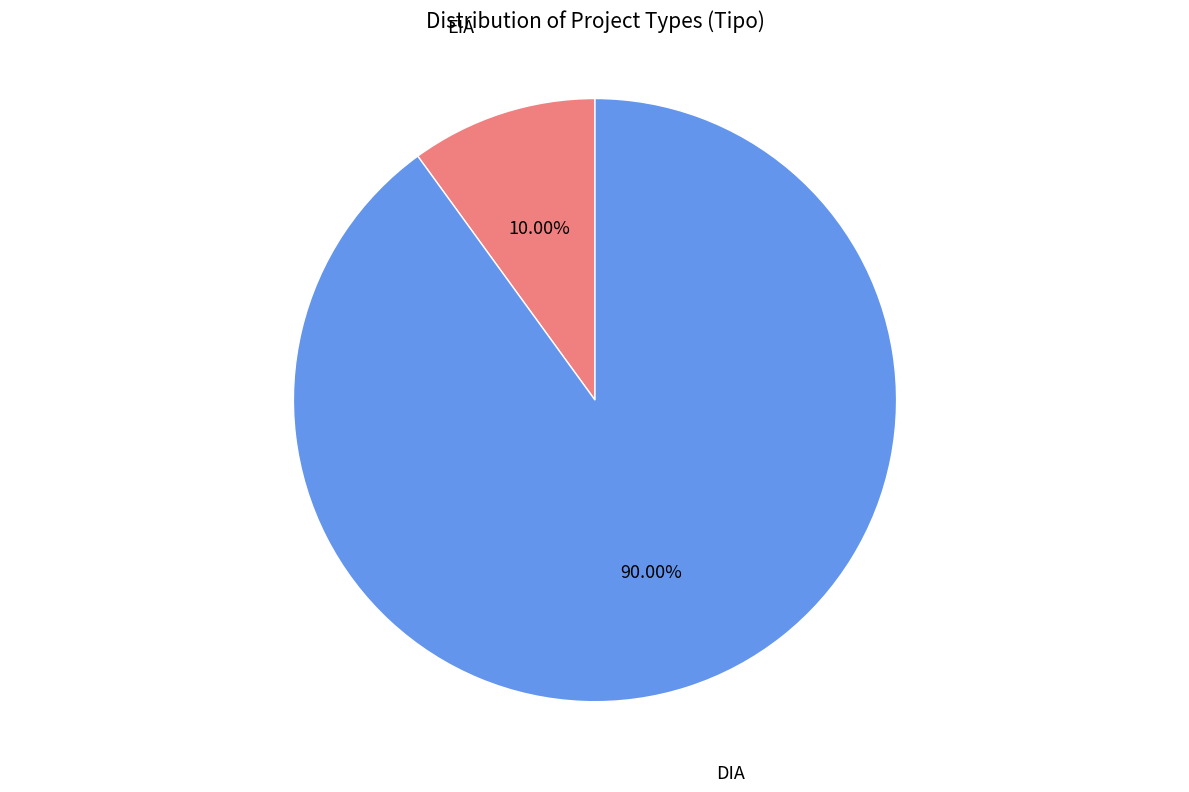

Is there any slice that represents more than half of the pie?

Yes